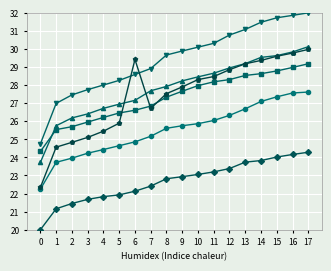

What is the total value across all series at 8?

160.9